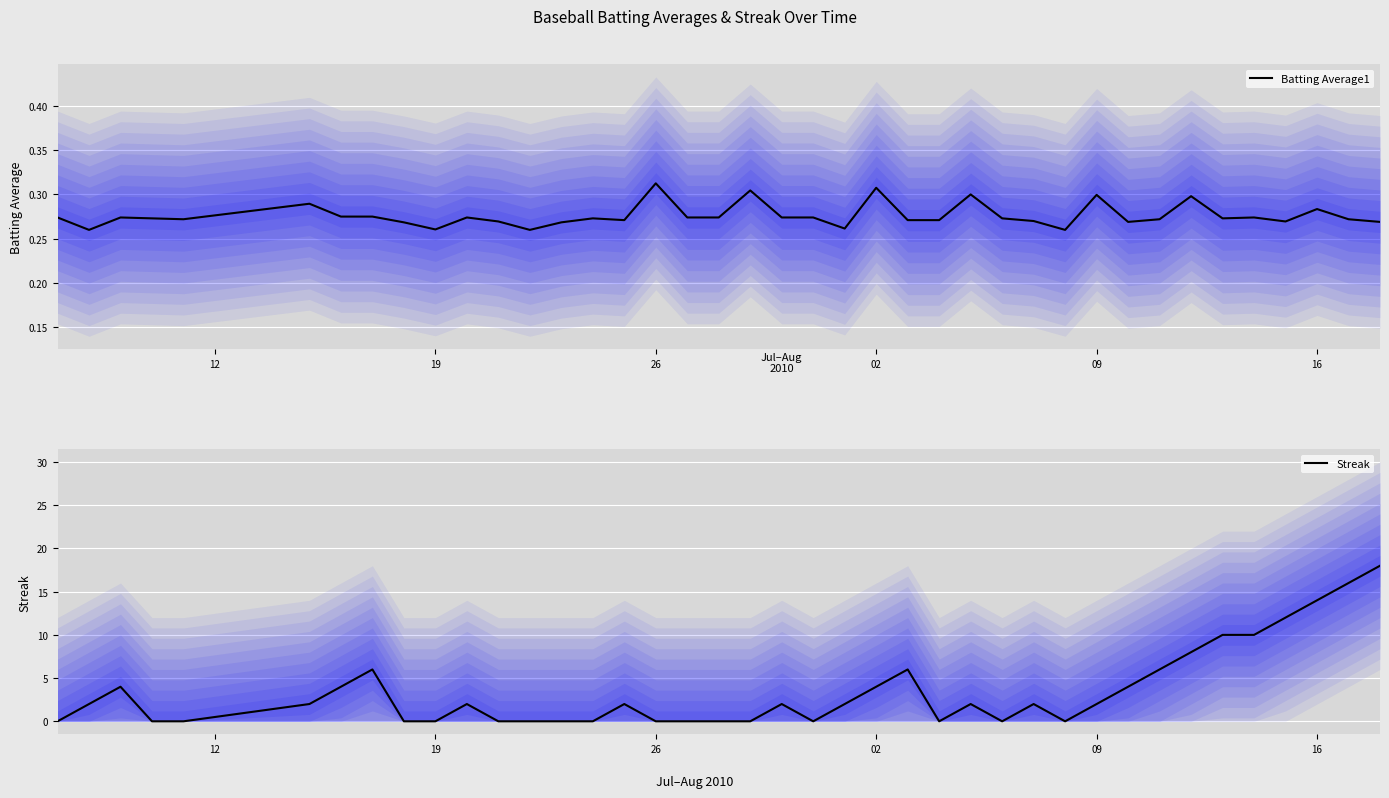

At which label is Batting Average1 closest to 0?

19